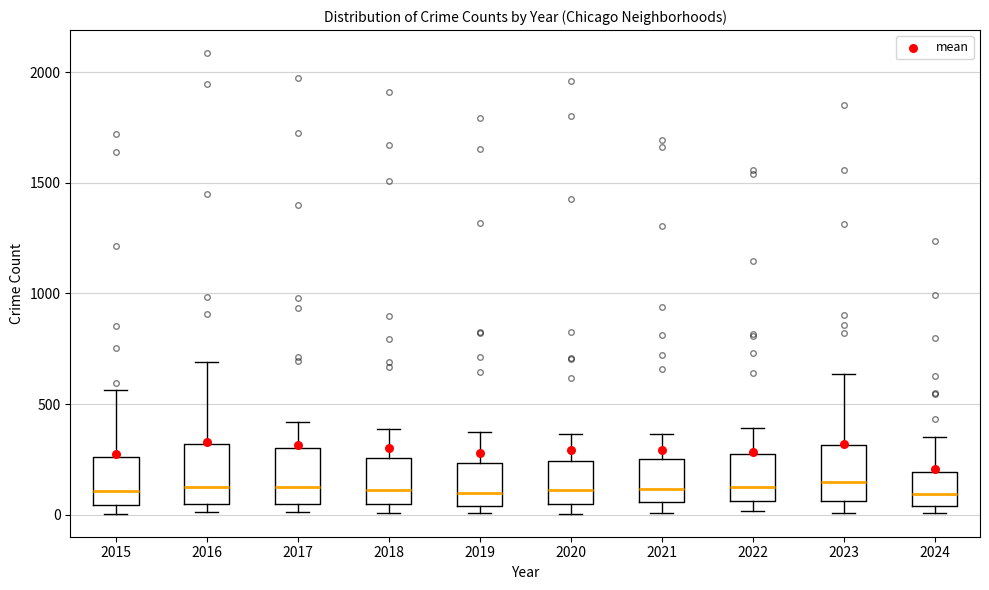

Reading left to right, read every box against the y-axis: the position of its median line, the range the box covers, and the ends of its whiskers. The values are not printed on the chart, so give them approximately, as read against the axis.

2015: median 100, box 50 to 250, whiskers 0 to 550
2016: median 150, box 50 to 300, whiskers 0 to 700
2017: median 100, box 50 to 300, whiskers 0 to 400
2018: median 100, box 50 to 250, whiskers 0 to 400
2019: median 100, box 50 to 250, whiskers 0 to 400
2020: median 100, box 50 to 250, whiskers 0 to 350
2021: median 100, box 50 to 250, whiskers 0 to 350
2022: median 100, box 50 to 250, whiskers 0 to 400
2023: median 150, box 50 to 300, whiskers 0 to 650
2024: median 100, box 50 to 200, whiskers 0 to 350